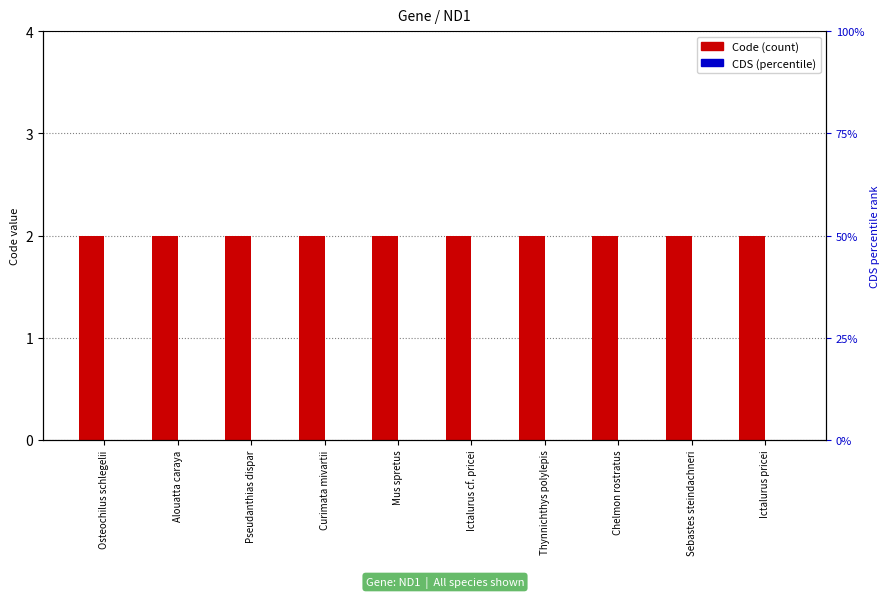

List the labels in order of CDS value, largest first.

Osteochilus schlegelii, Alouatta caraya, Pseudanthias dispar, Curimata mivartii, Mus spretus, Ictalurus cf. pricei, Thynnichthys polylepis, Chelmon rostratus, Sebastes steindachneri, Ictalurus pricei